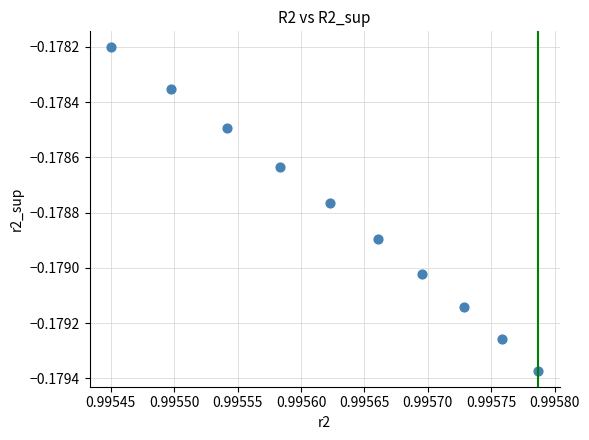

What is the average X value?

1.0